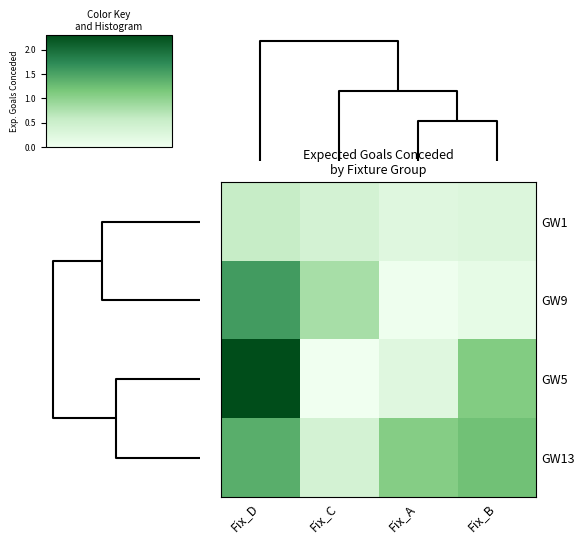

What is the difference between the highest and lowest values at Fix_B?

1.1